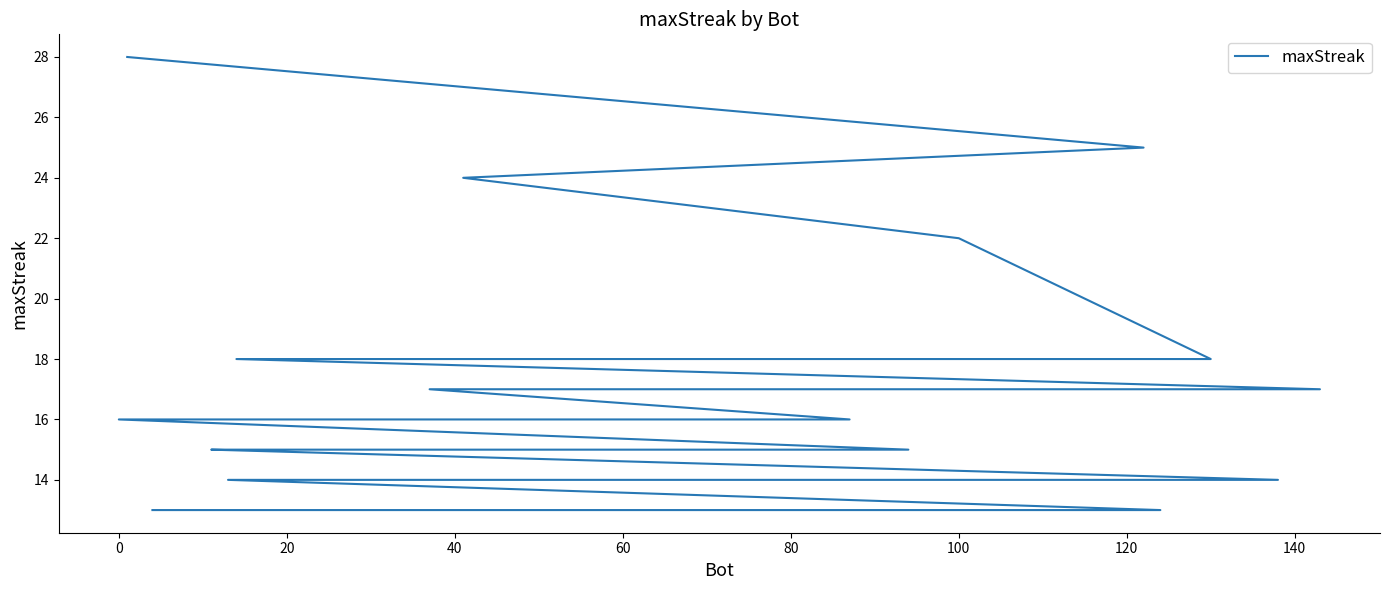

Reading right to left, extract all data points from this chart.

13	13	13	13	13	13	13	13	13	14	14	14	14	14	14	14	14	15	15	15	15	15	16	16	16	16	16	17	17	17	17	17	17	18	18	18	22	24	25	28